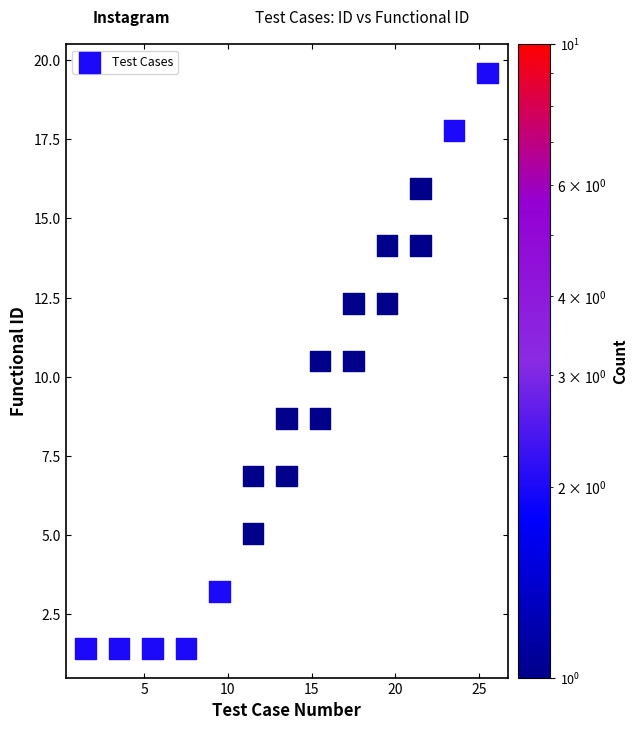

What is the range of Y values (max minus min)?

18.2